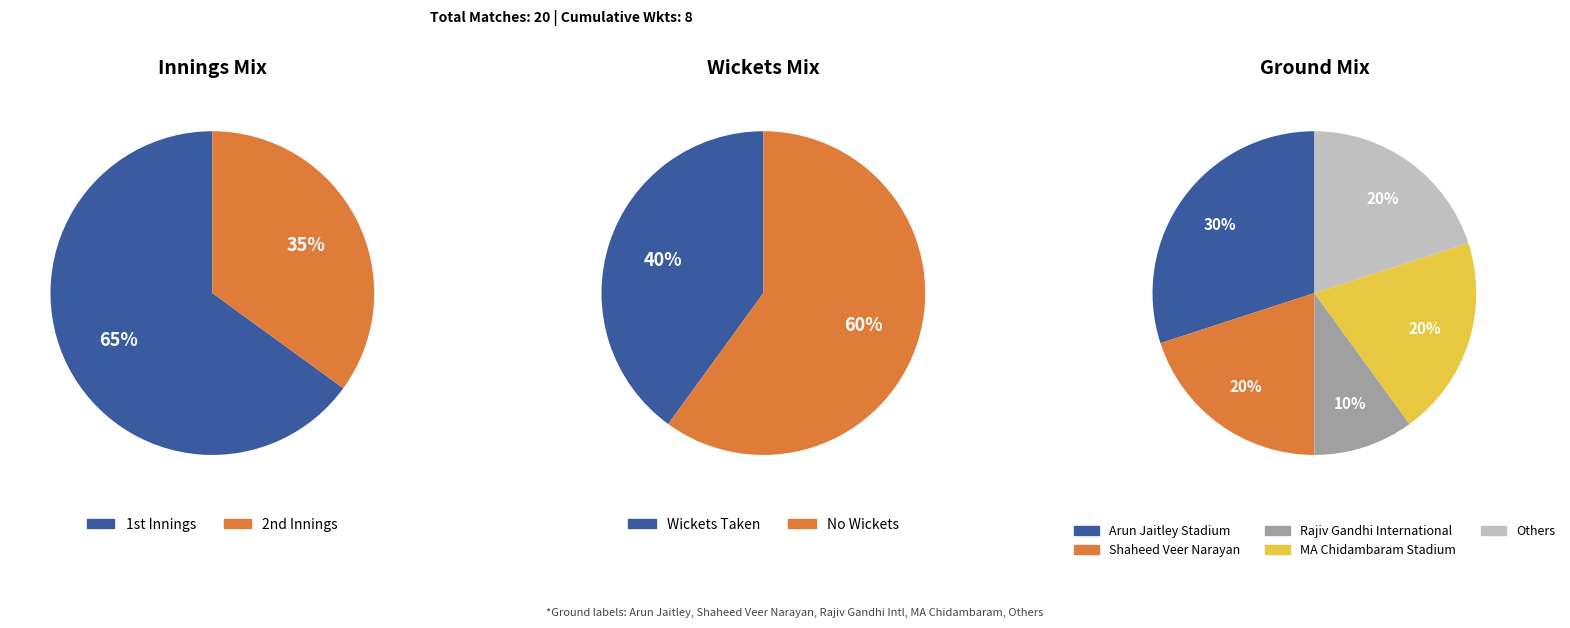

How many slices are in this pie chart?

2